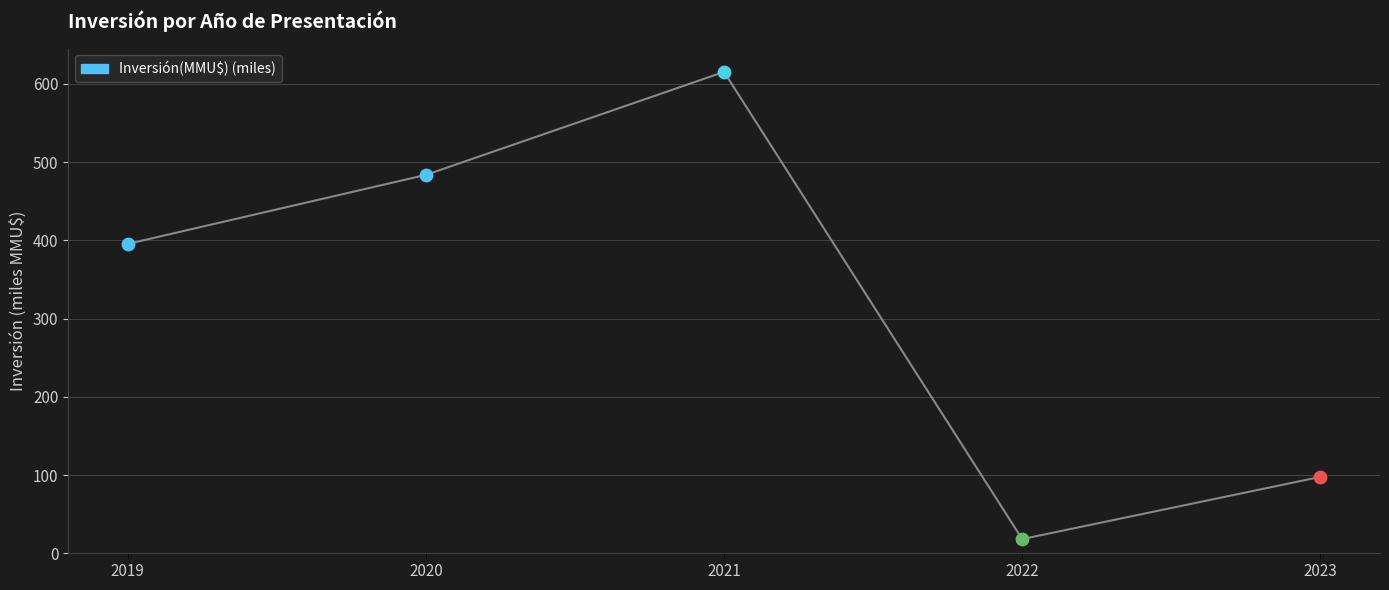

What is the ratio of the value at 2020 to the value at 2021?

0.8